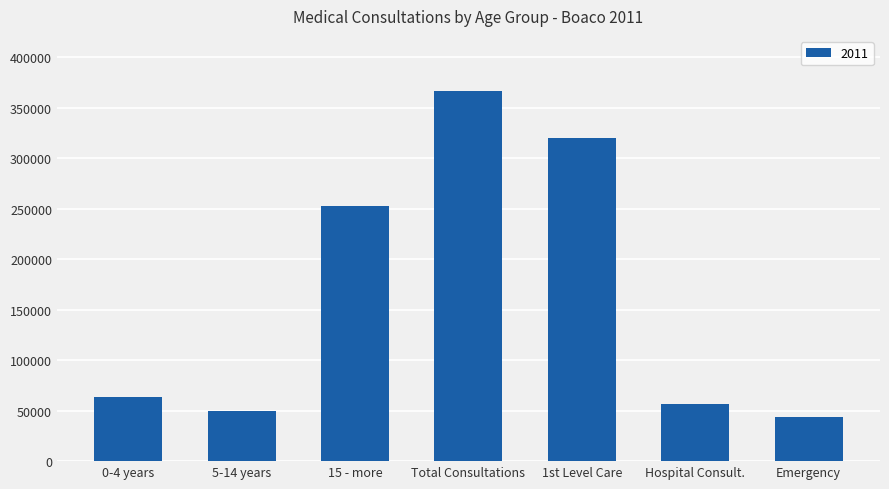

How many series are shown in this chart?

1